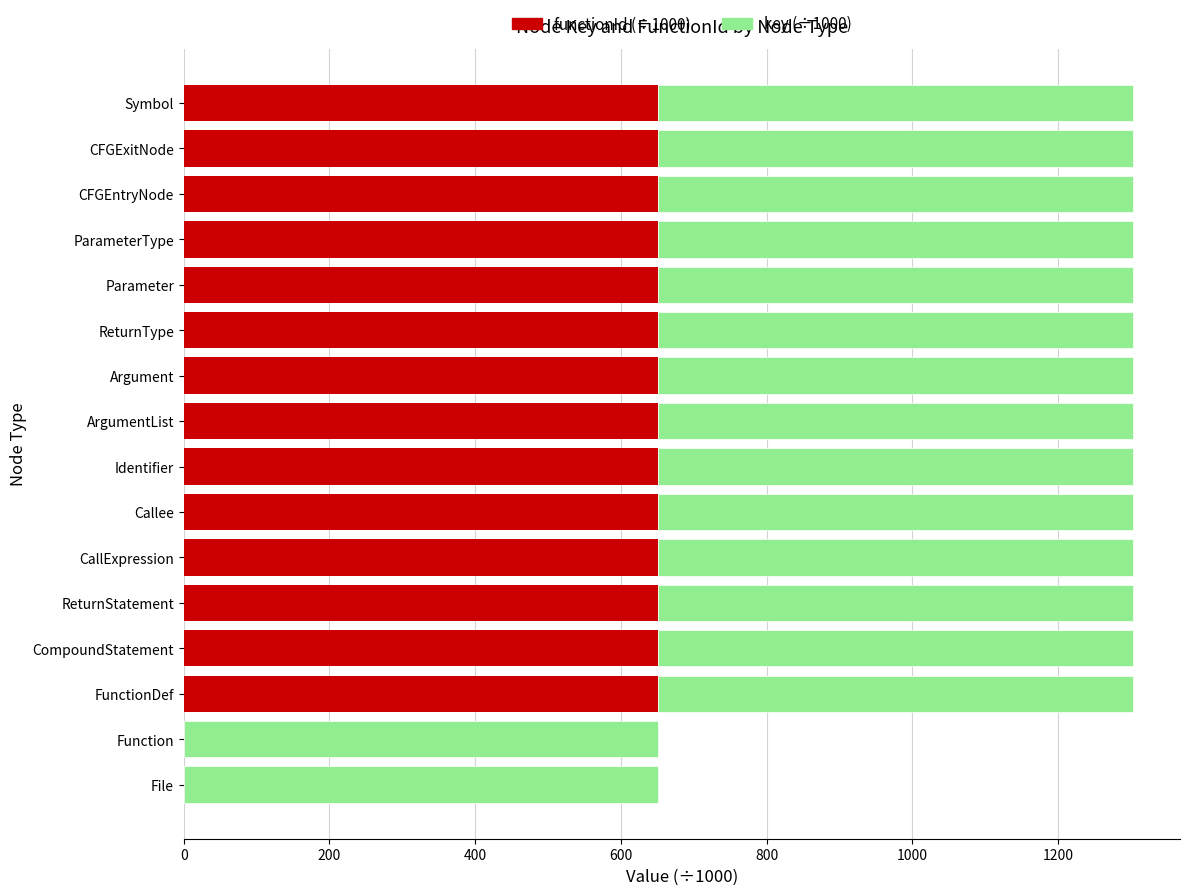

What is the total value across all series at Function?

651.2